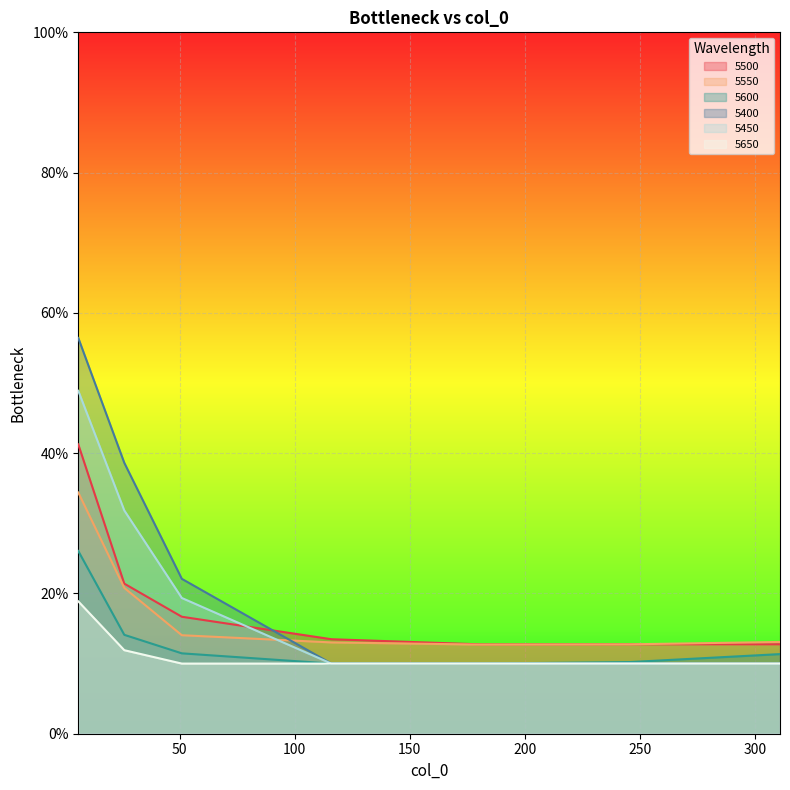

Which series has the largest range (max minus min)?

5400